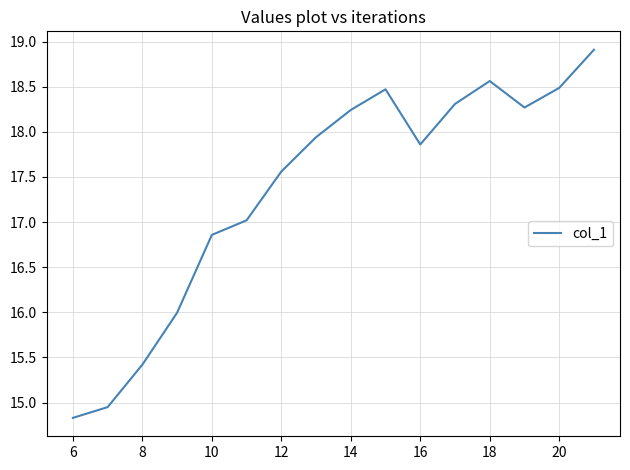

What is the greatest value displayed?

18.9